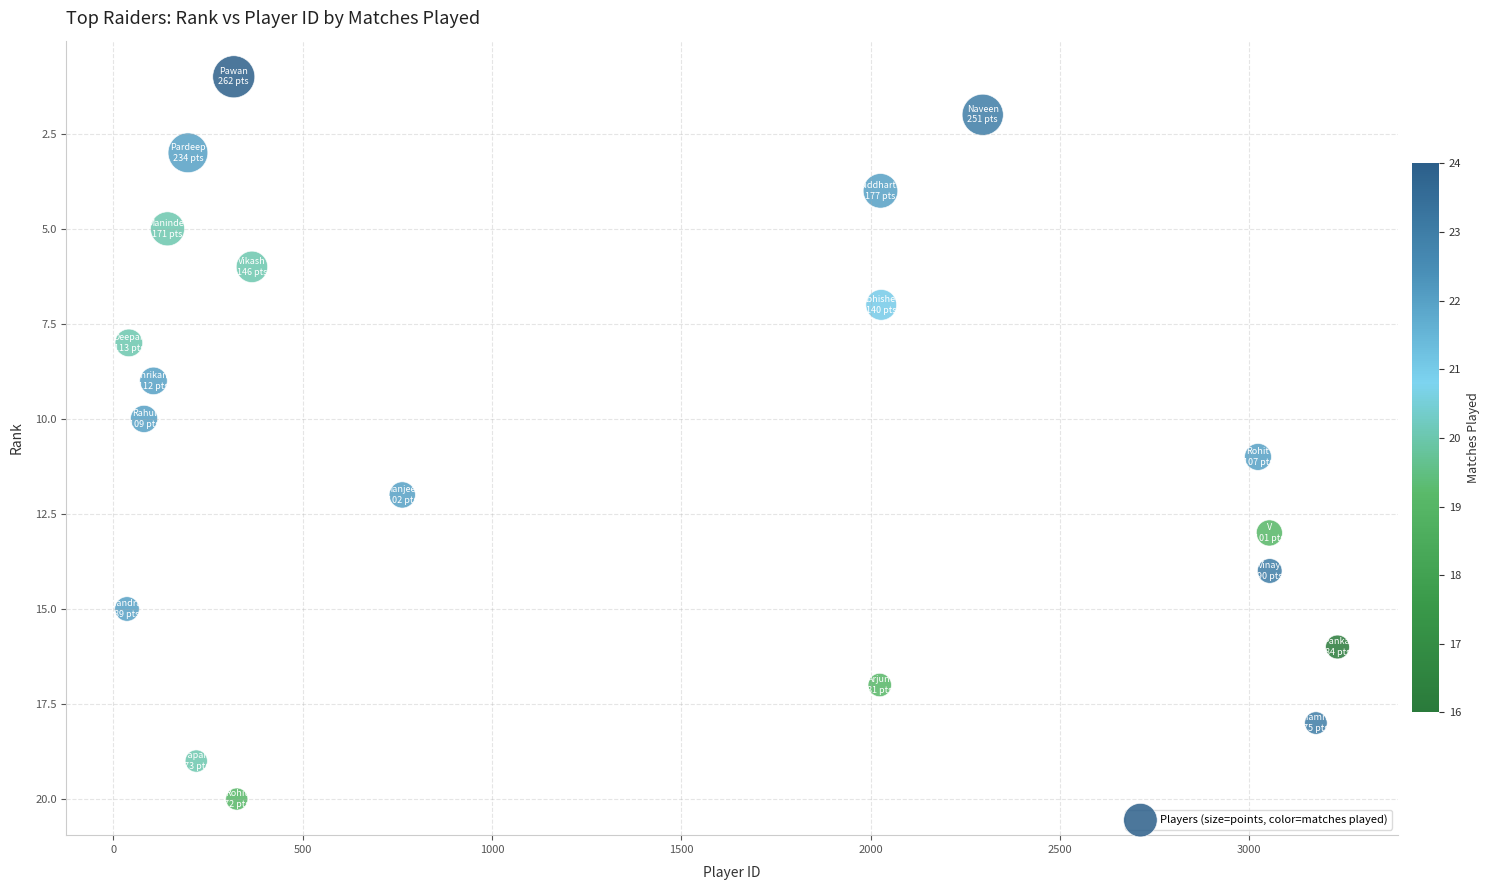

What is the range of Y values (max minus min)?

19